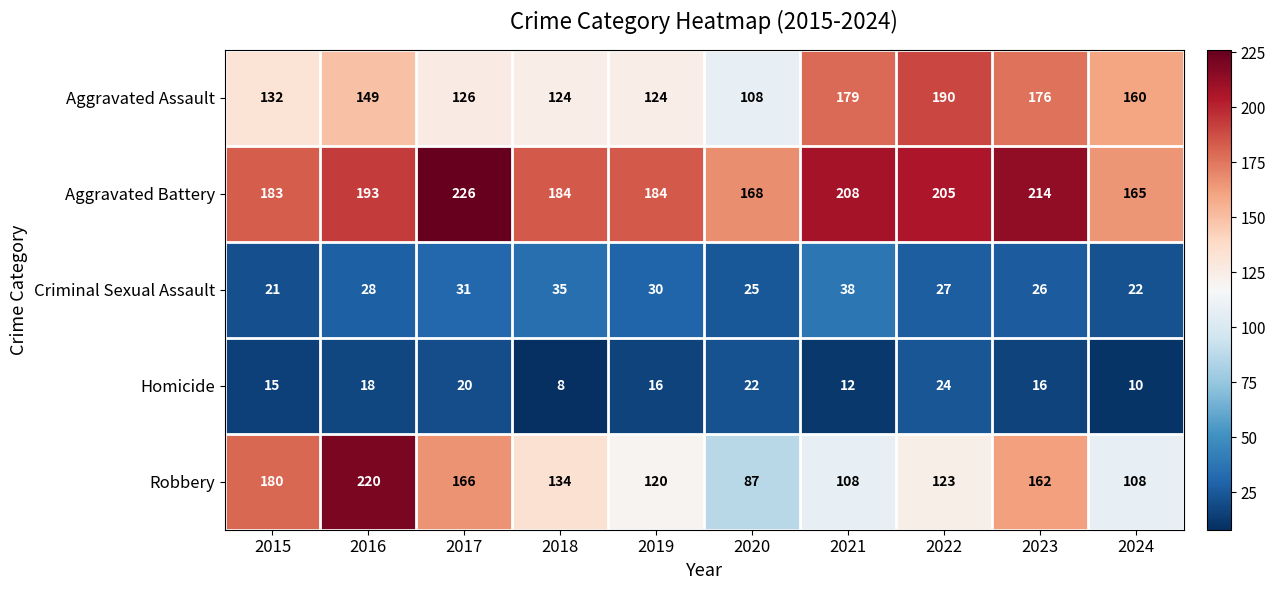

What is the sum of all Aggravated Assault values?

1468